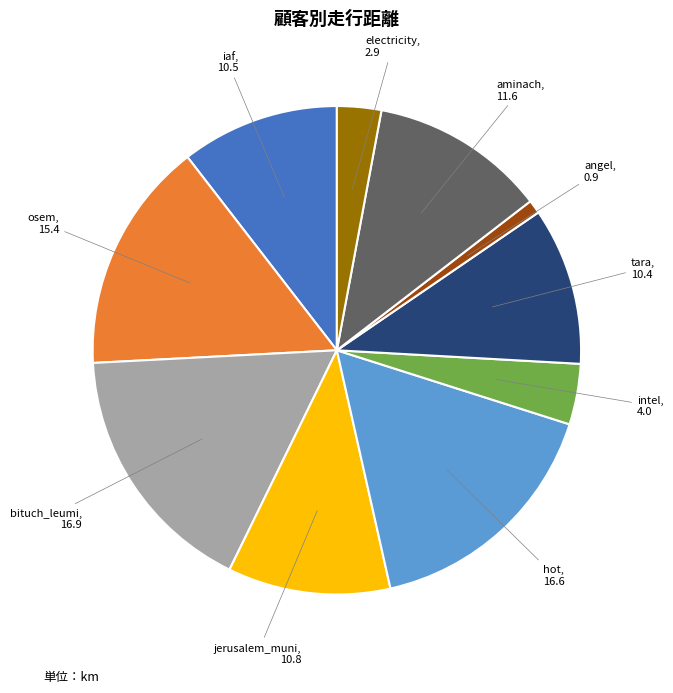

Does any single category account for the majority?

No